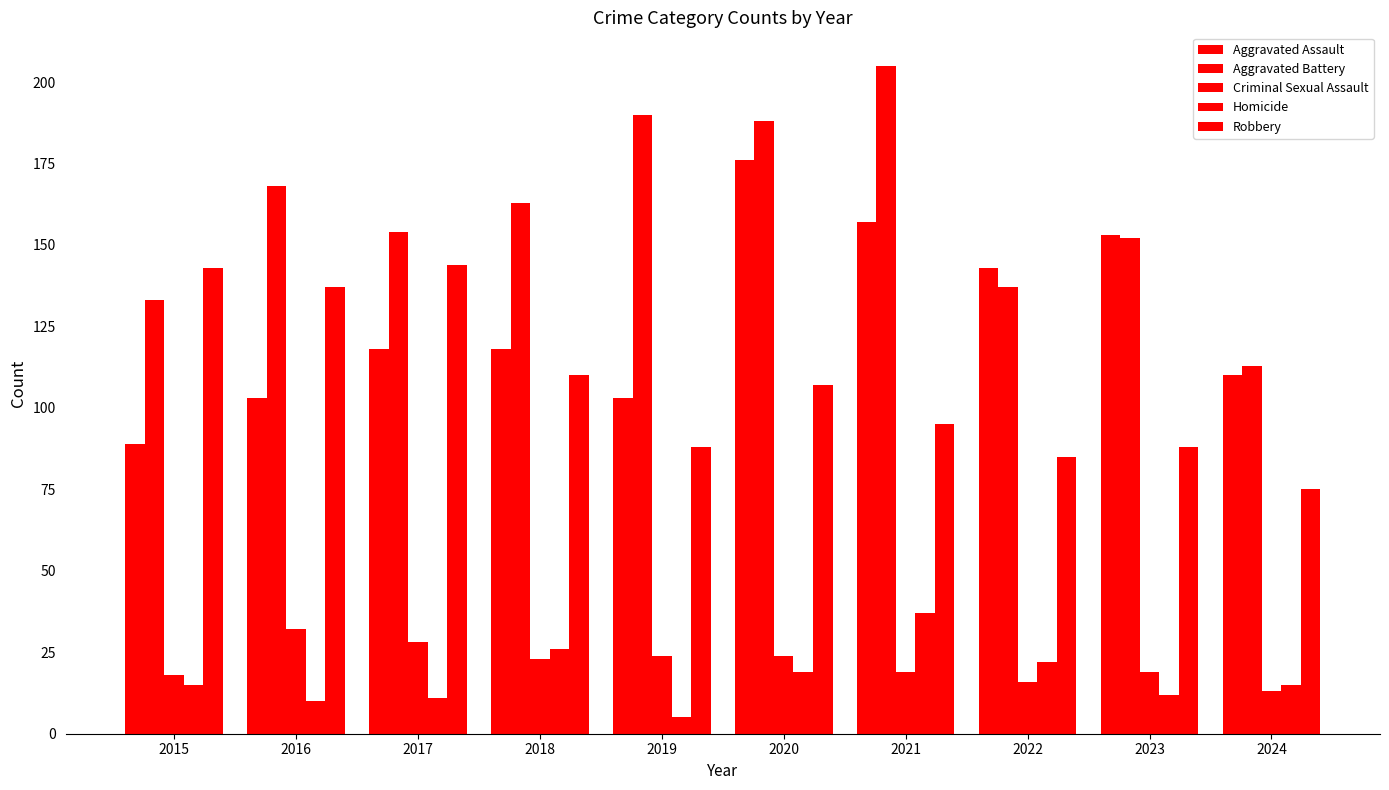

Does the chart contain stacked bars?

No